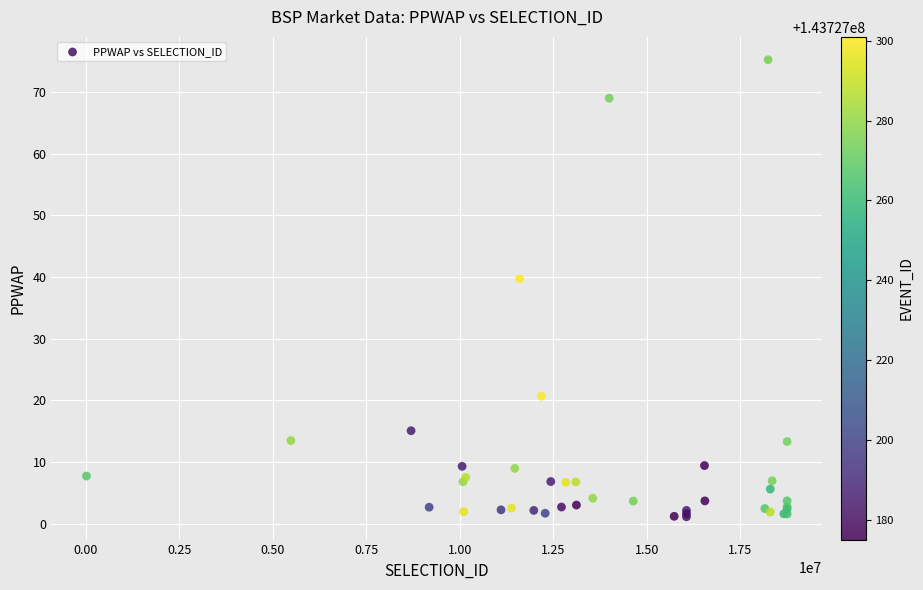

What Y value in the scatter plot is closest to 38?

39.7